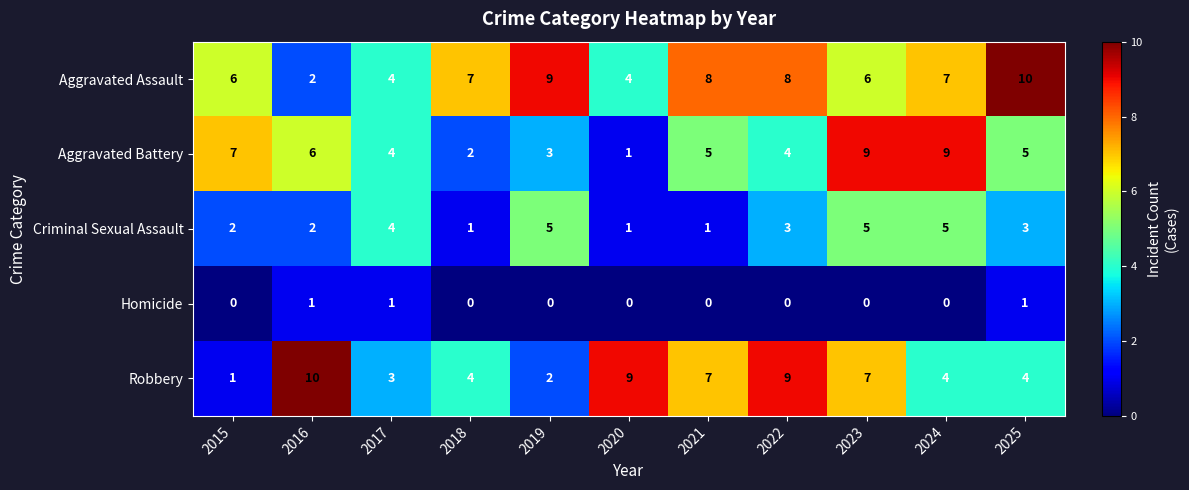

The Aggravated Assault series shows 2 at 2021. True or false?

False